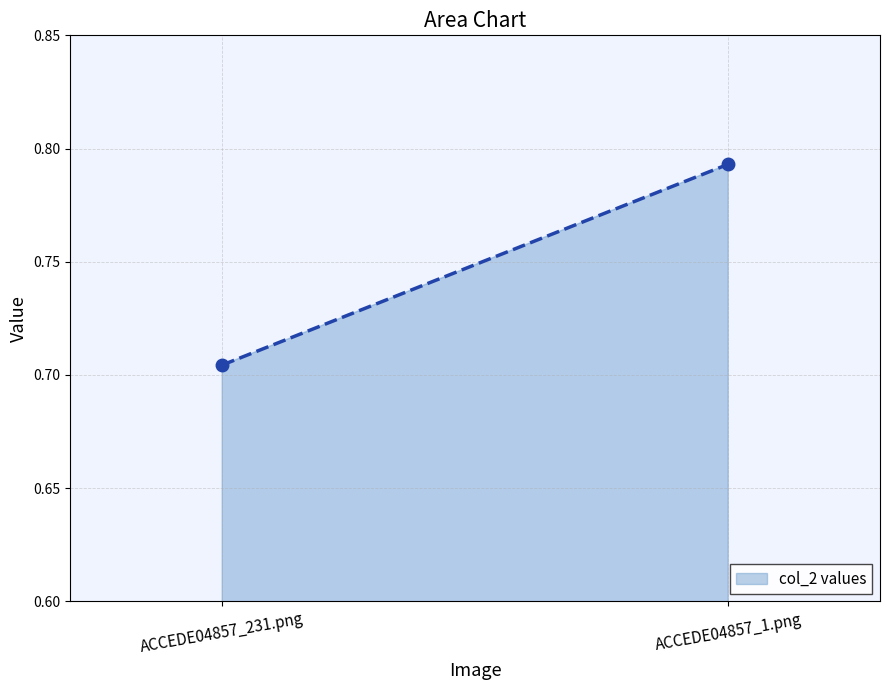

At which label is the value closest to 0?

ACCEDE04857_231.png